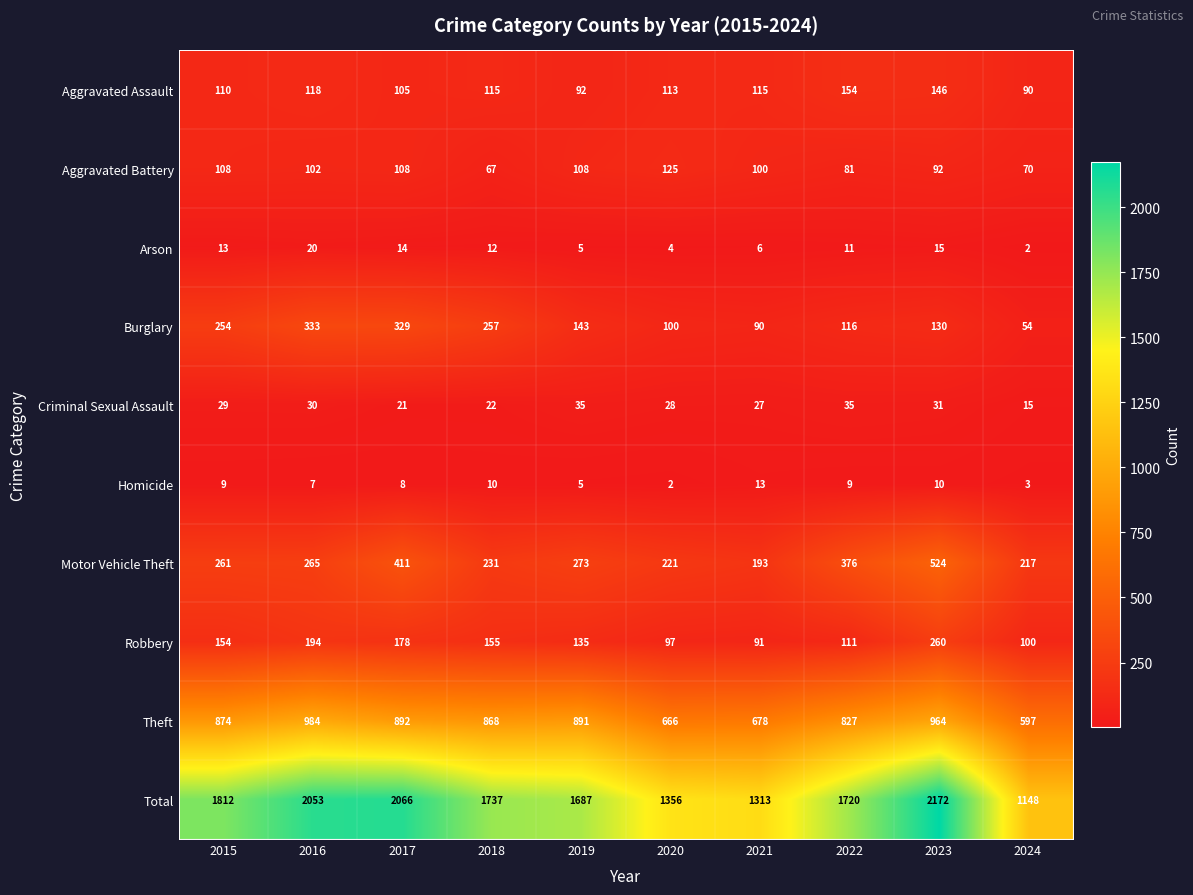

How many data points does each series have?

10